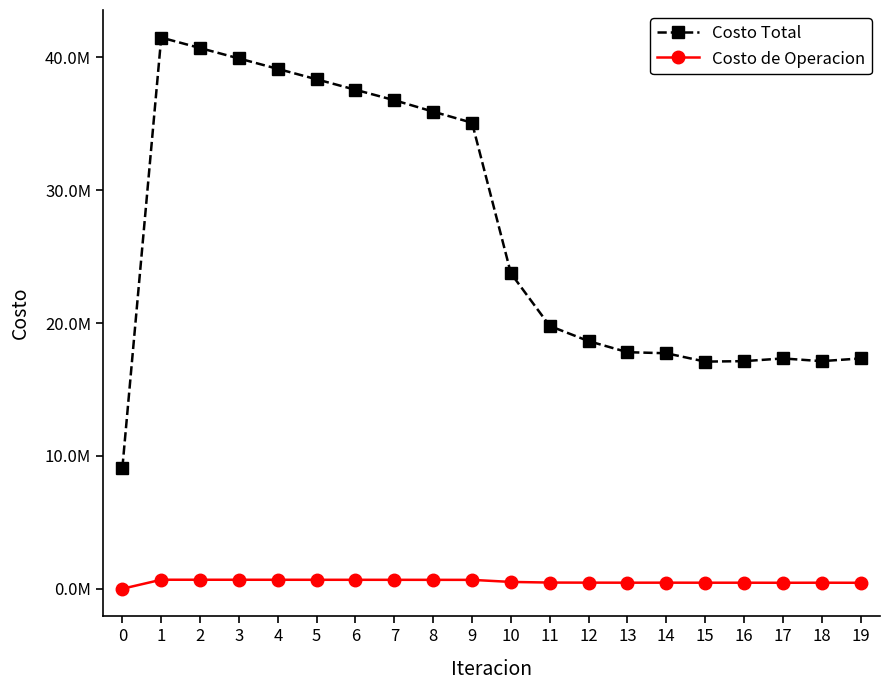

Between 0 and 11, which series saw the biggest shift?

Costo Total